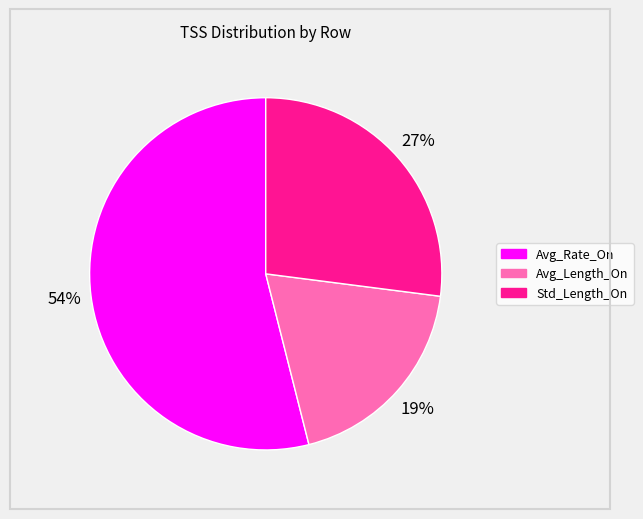

To the nearest percent, what portion does Avg_Length_On represent?

19%